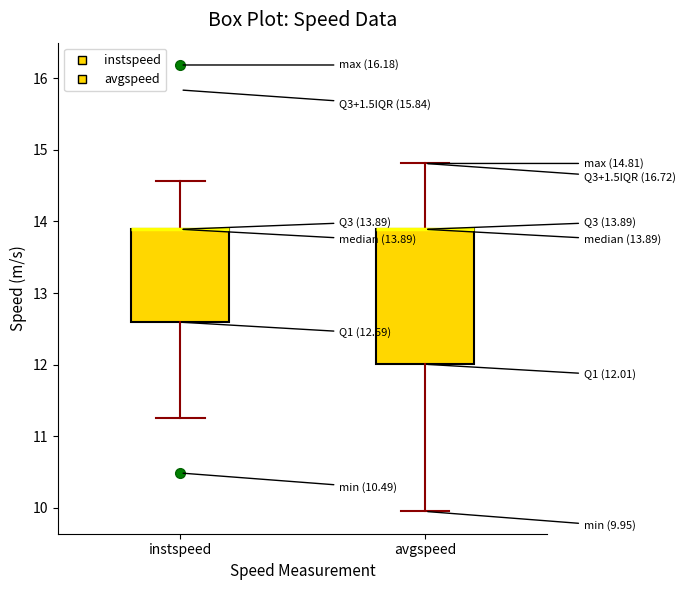

Comparing the boxes themselves (not the whiskers), which one is the tallest?

avgspeed